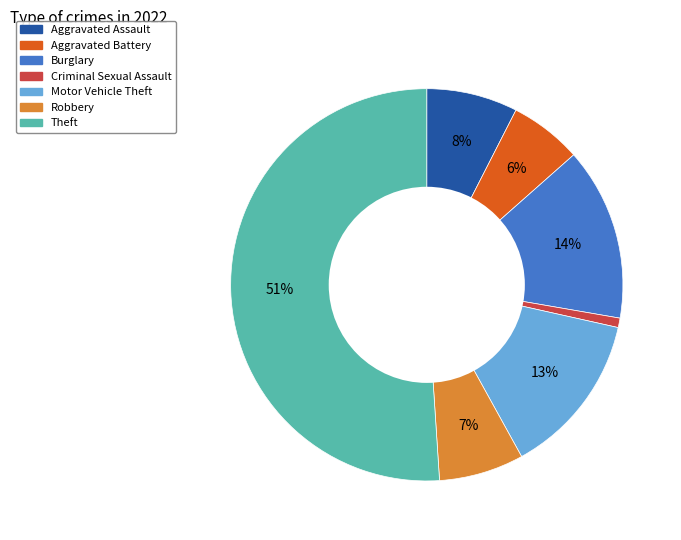

Is it true that Motor Vehicle Theft is 13% of the pie?

True